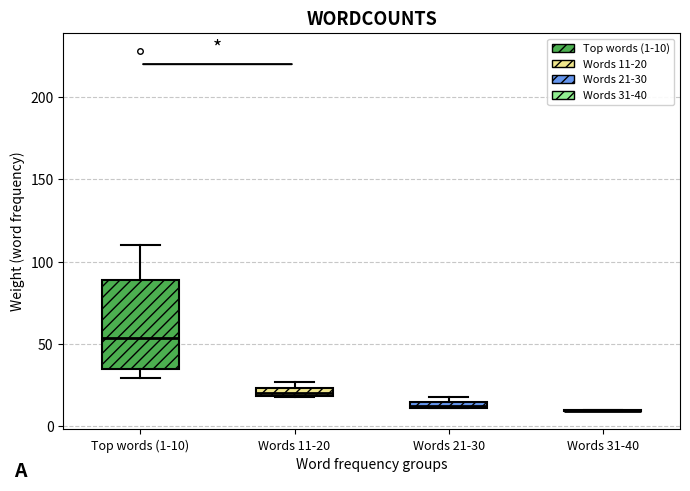

Which box is the tallest, from its lower edge to its upper edge?

Top words (1-10)